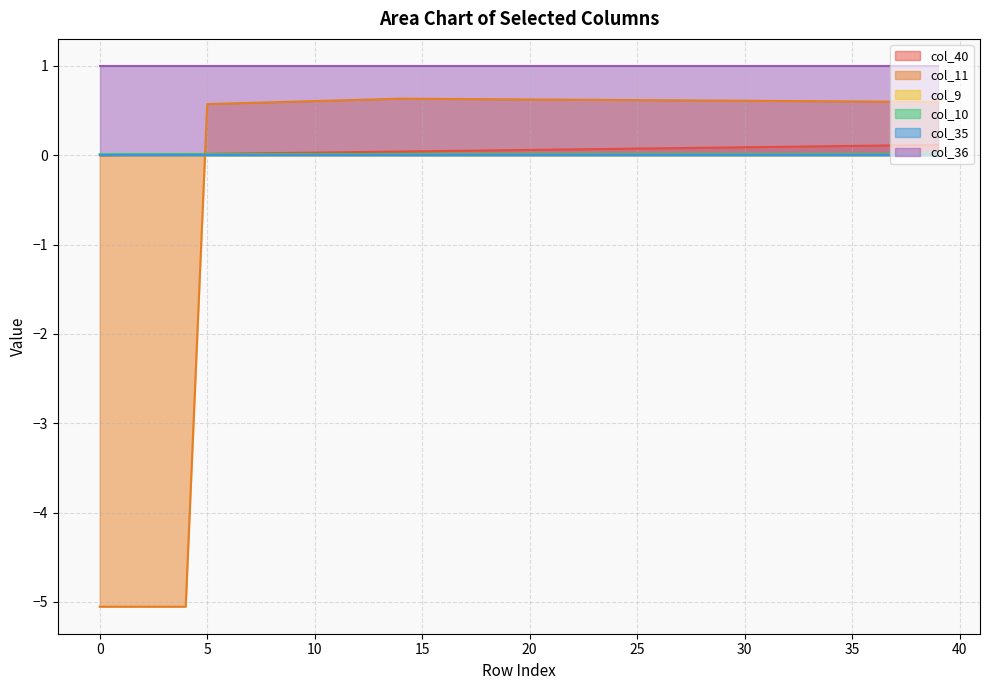

What is the value of the col_11 point at the 1st from the left?

-5.1